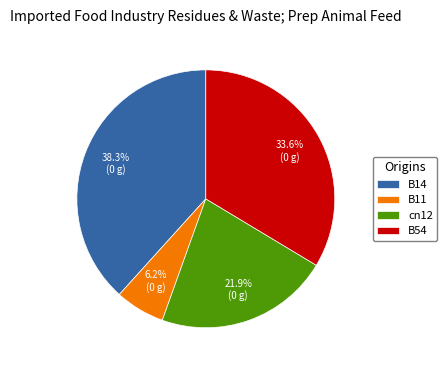

What portion of the pie excludes B54?

66.4%